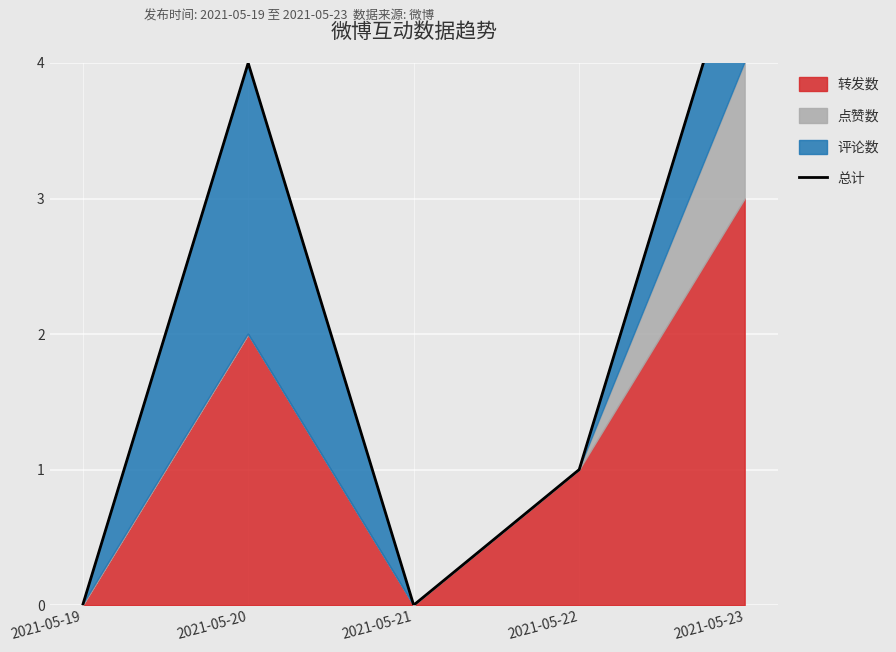

At which category does the chart reach its peak across all series?

2021-05-23